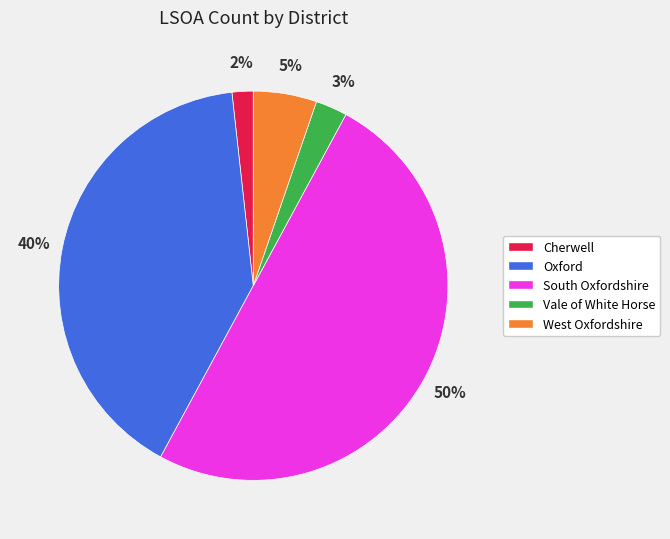

Is Vale of White Horse the majority of the pie?

No